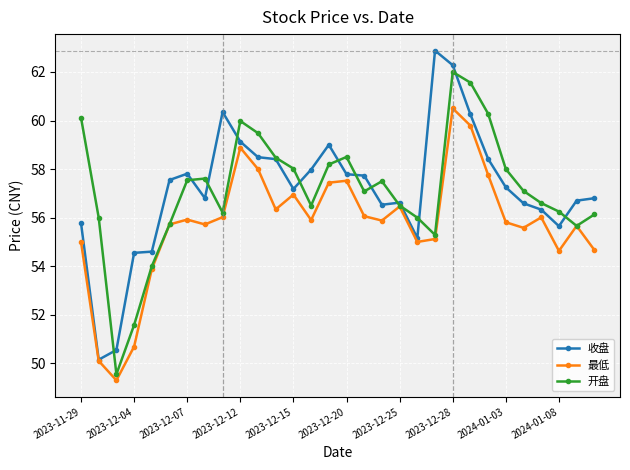

True or false: 开盘 and 收盘 cross at least once.

True